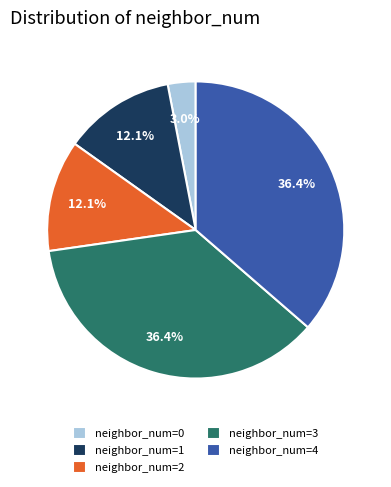

To the nearest percent, what is the average slice percentage?

20%